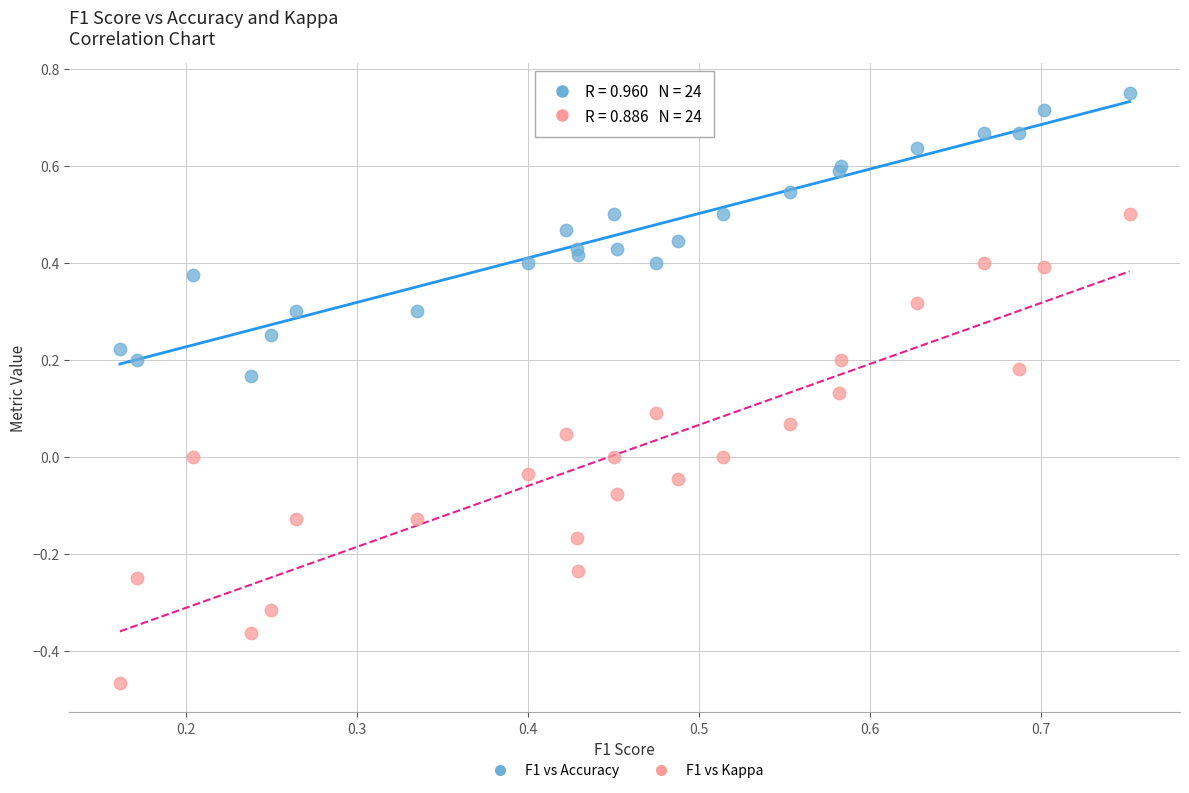

Which series reaches the minimum Y coordinate?

F1 vs Kappa